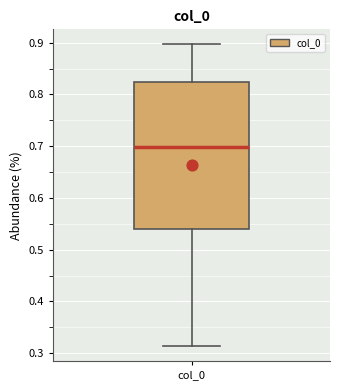

Where does the upper whisker of the box for col_0 end on the y-axis? The values are not printed on the chart, so give them approximately, as read against the axis.

0.90